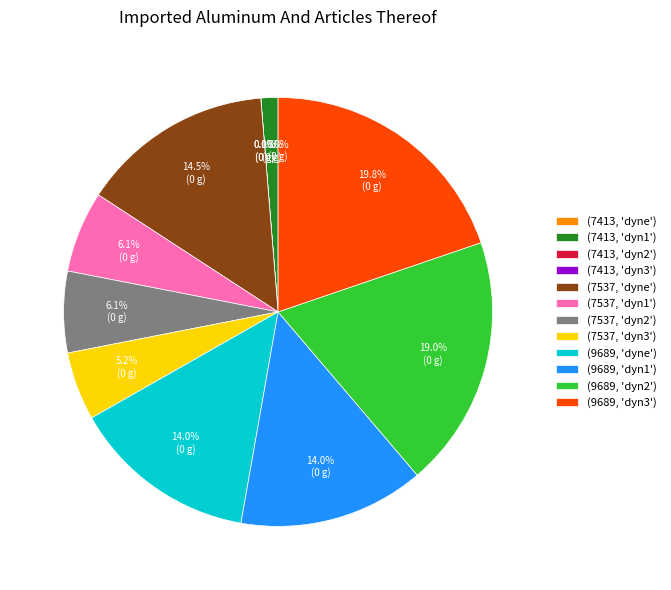

Count the number of slices in the pie.

12